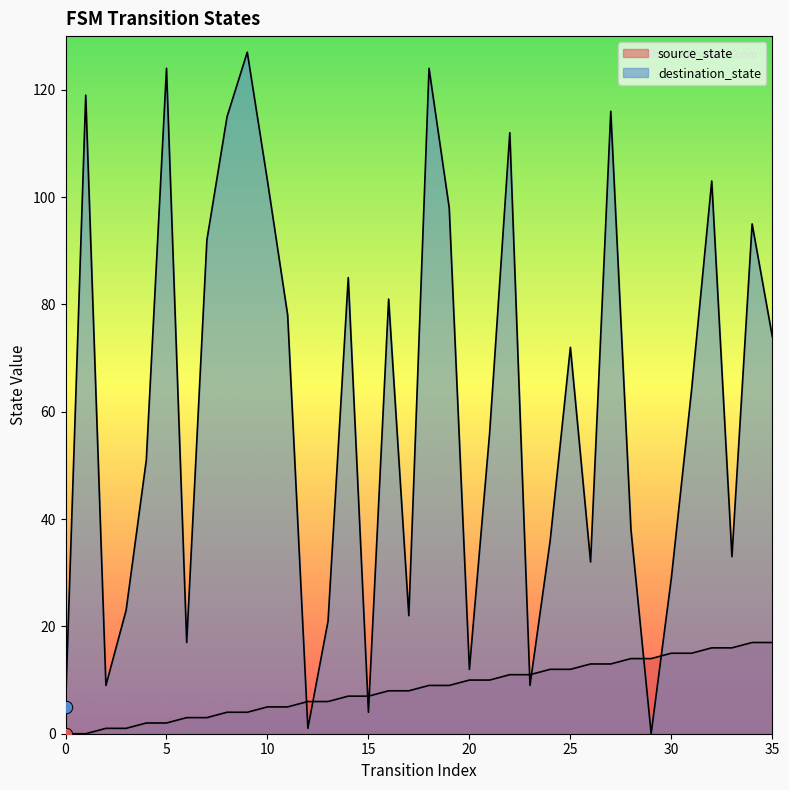

Is the value of source_state at 17 greater than the value of destination_state at 26?

No